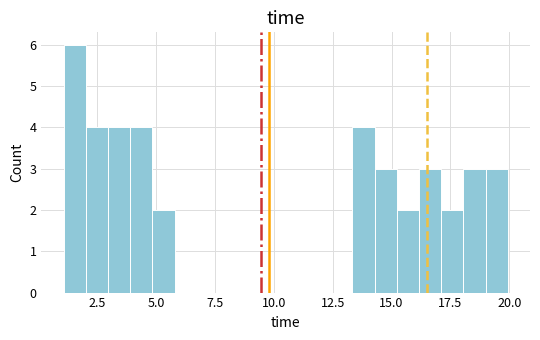

Around what value on the x-axis is the tallest bar? Give the approximate position of its centre, as read against the axis.

1.5